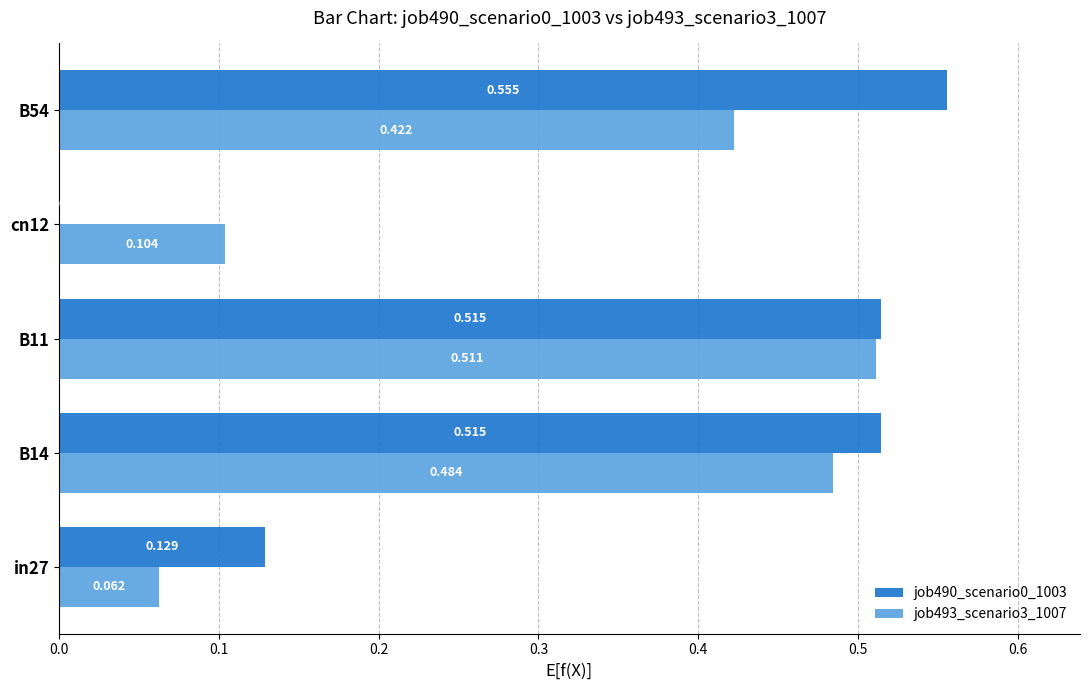

Is the value of job490_scenario0_1003 at B11 greater than the value of job493_scenario3_1007 at in27?

Yes